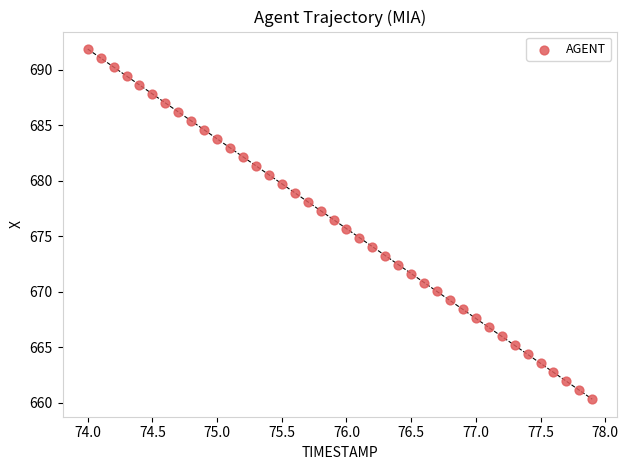

What is the range of Y values (max minus min)?

31.6